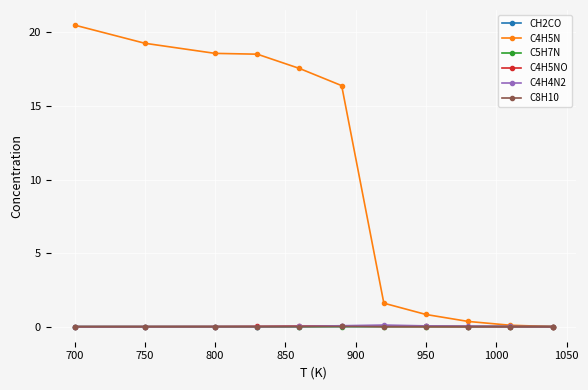

True or false: C4H5N has more than 2 interior local peaks.

False